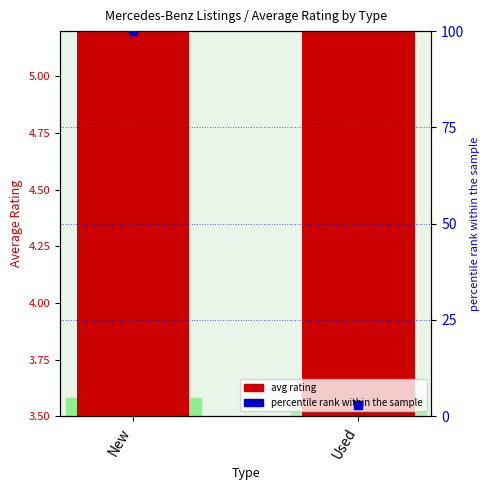

Which series has the largest Y range (max minus min)?

percentile rank within the sample